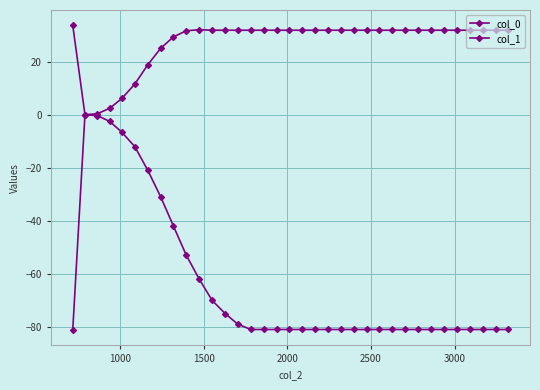

At how many categories does at least one series exceed 0?

35